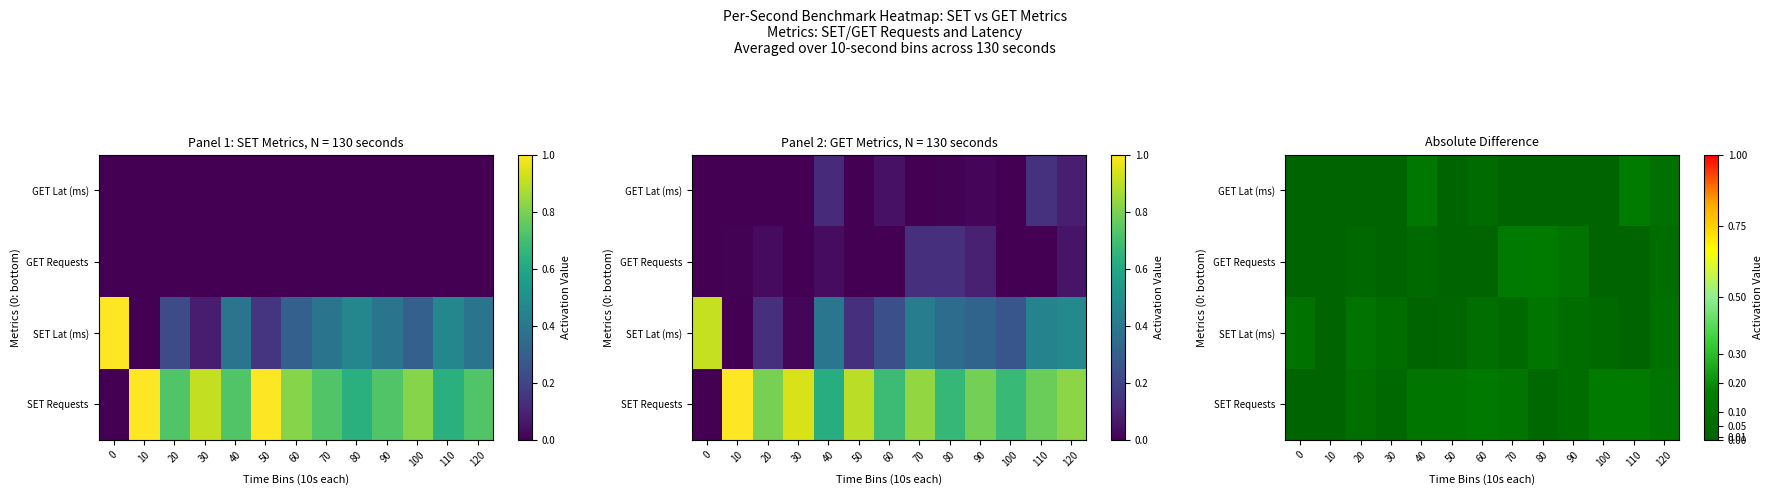

Between 30 and 40, which is larger?

40